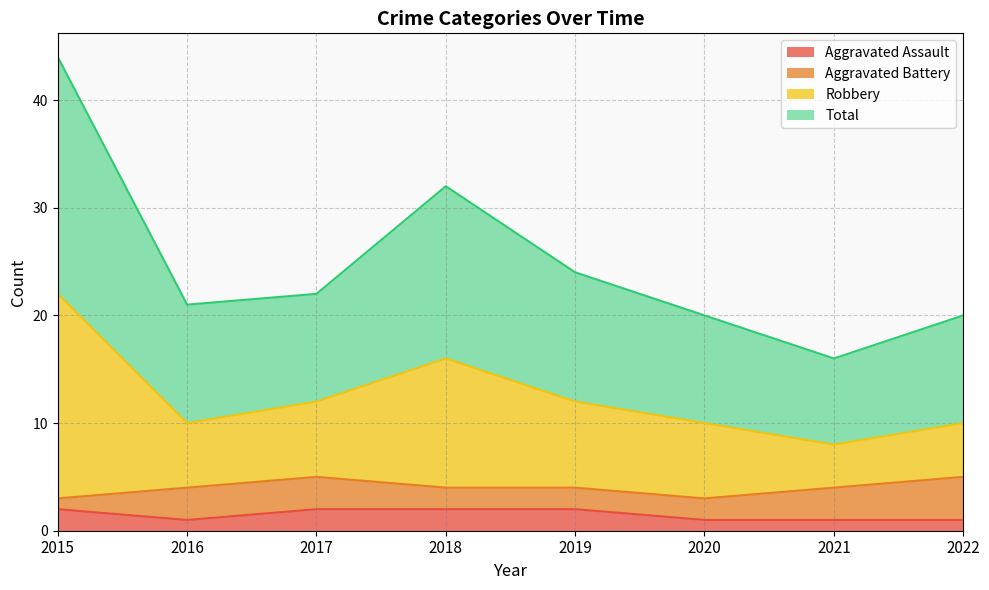

The value of Total at 2018 is 10. True or false?

False